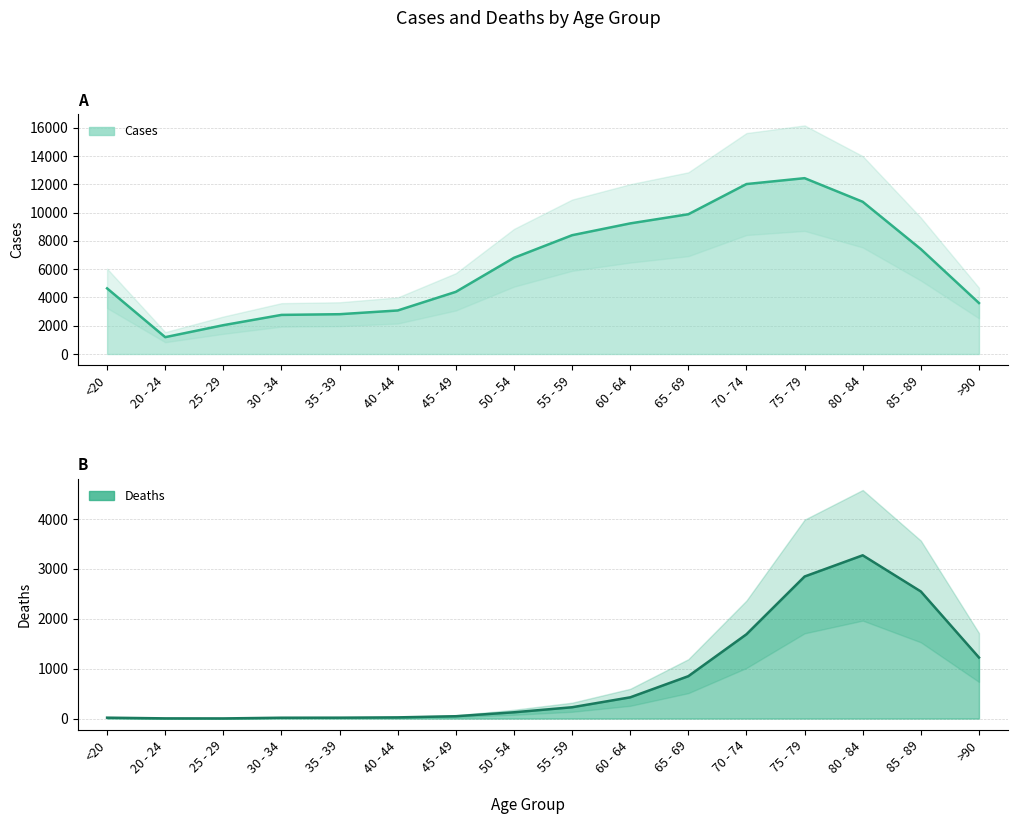

What are all the series names shown in the legend?

Deaths, Cases